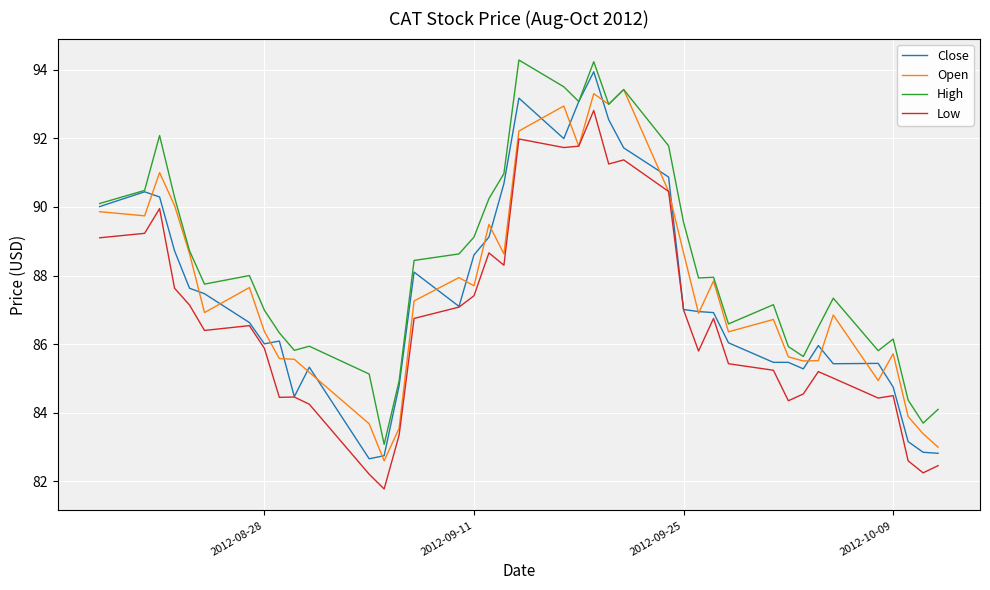

How many categories are shown in the chart?

40